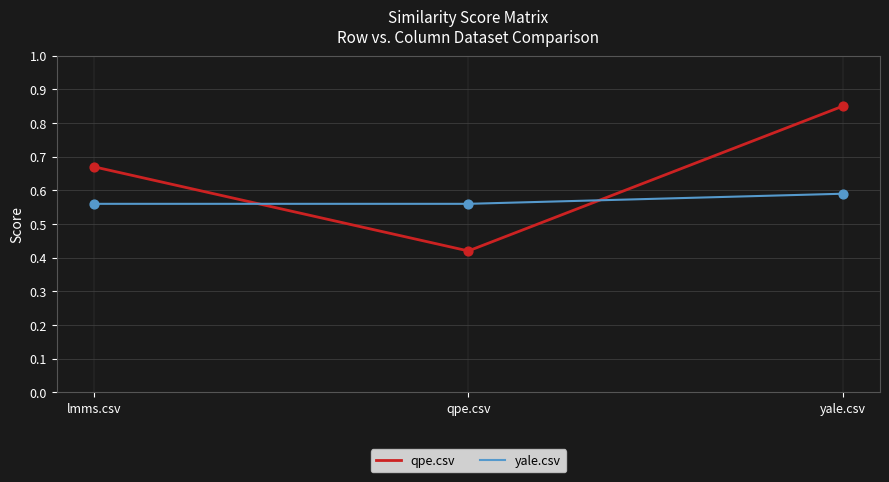

Between lmms.csv and qpe.csv, which series saw the biggest shift?

qpe.csv